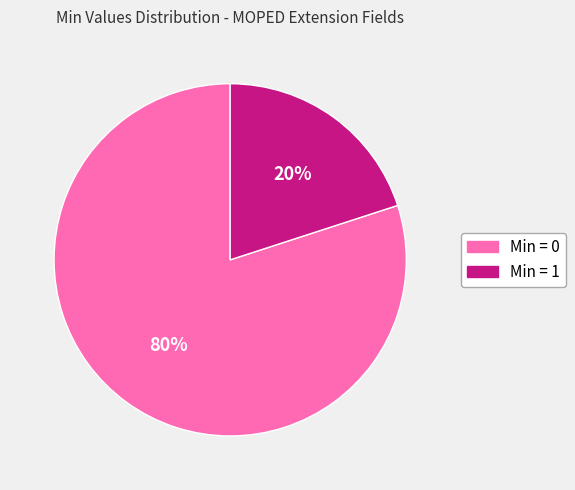

Count the number of slices in the pie.

2